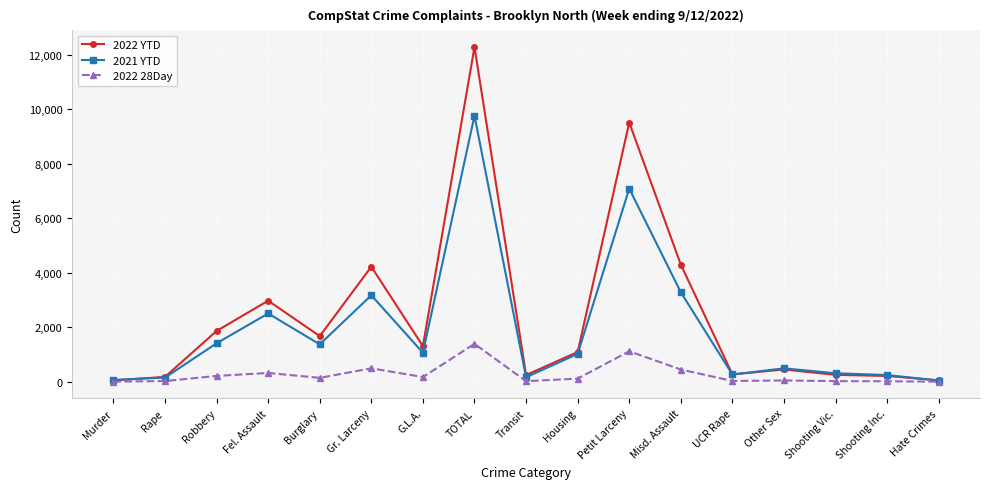

What is the spread (max minus min) of values at Gr. Larceny?

3727